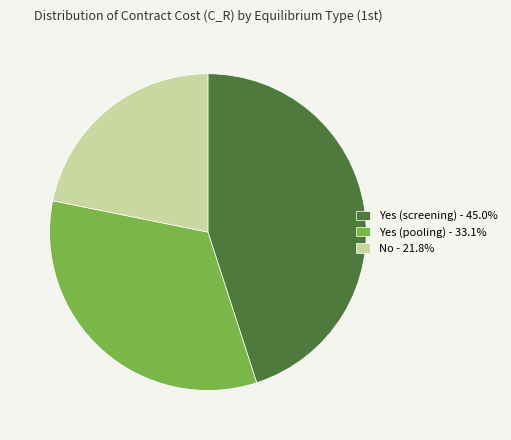

Rank the categories by value from lowest to highest.

No, Yes (pooling), Yes (screening)